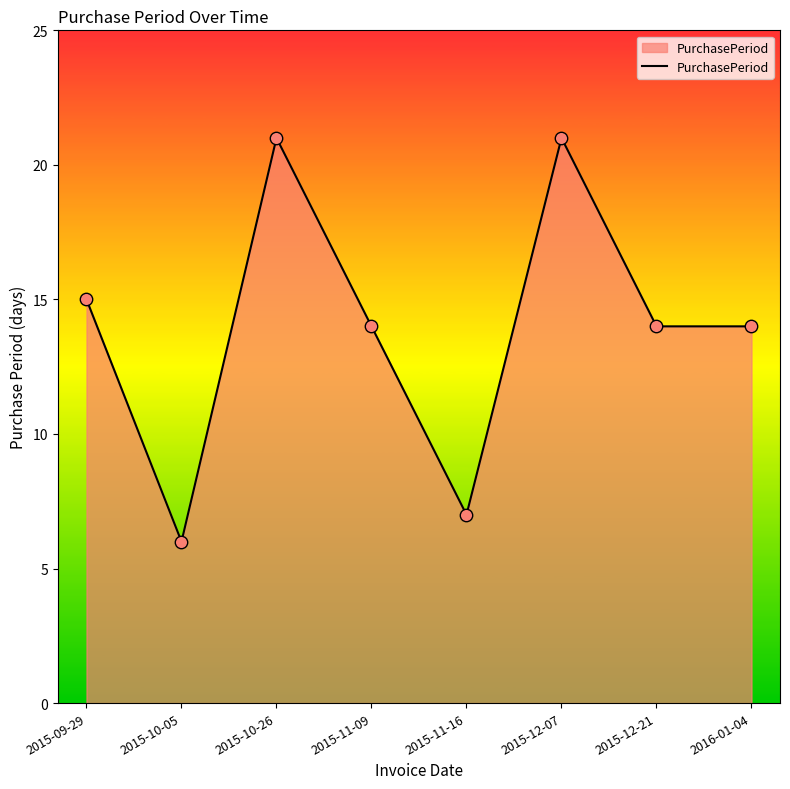

What is the ratio of the value at 2015-09-29 to the value at 2015-10-26?

0.7